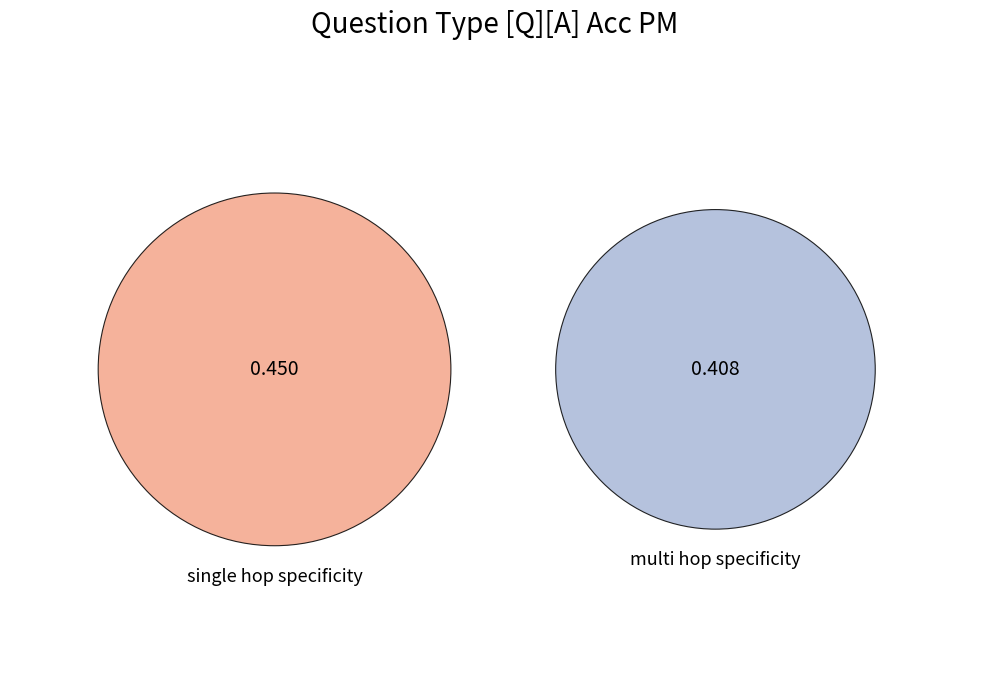

Combined, what portion of the pie is multi_hop_specificity and single_hop_specificity?

100.0%